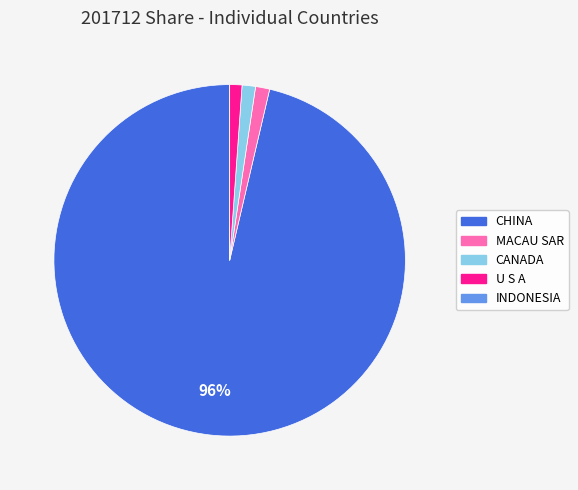

Does any single category account for the majority?

Yes